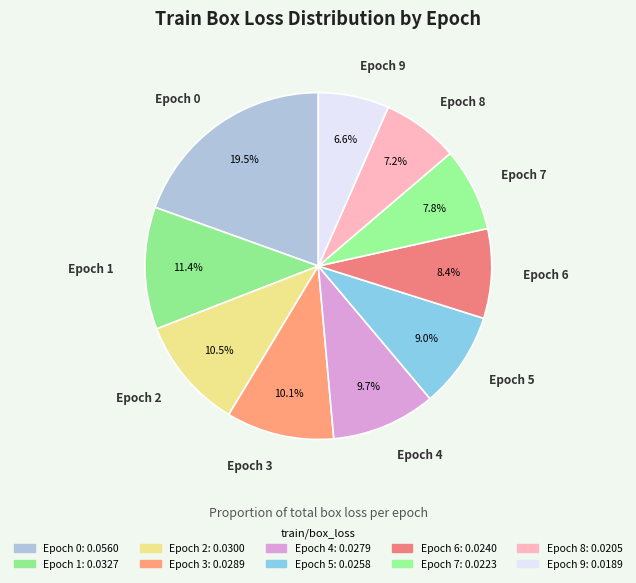

True or false: Epoch 5 accounts for 2% of the total.

False